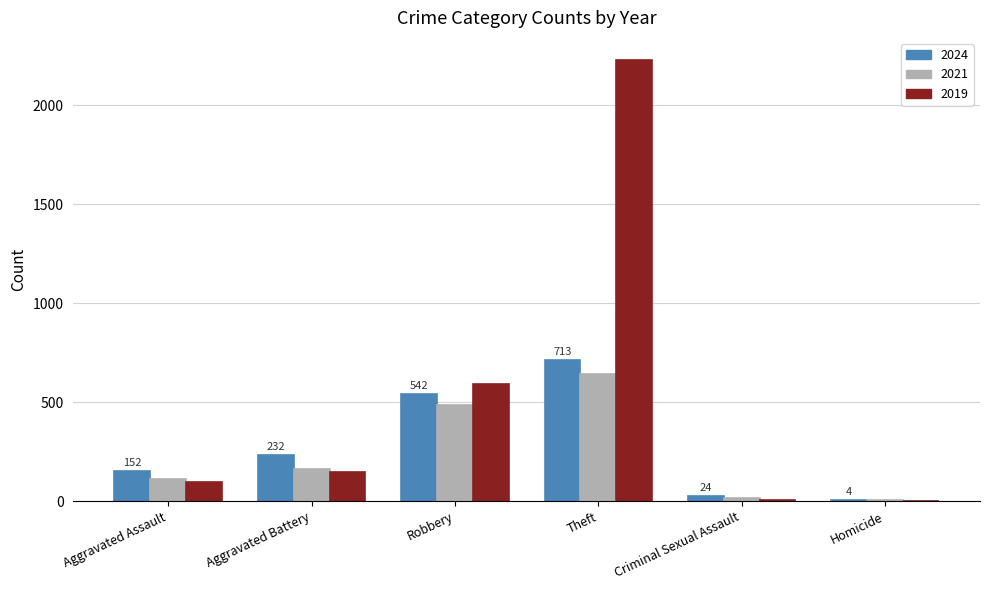

Where is 2019 nearest to the value 1116?

Robbery